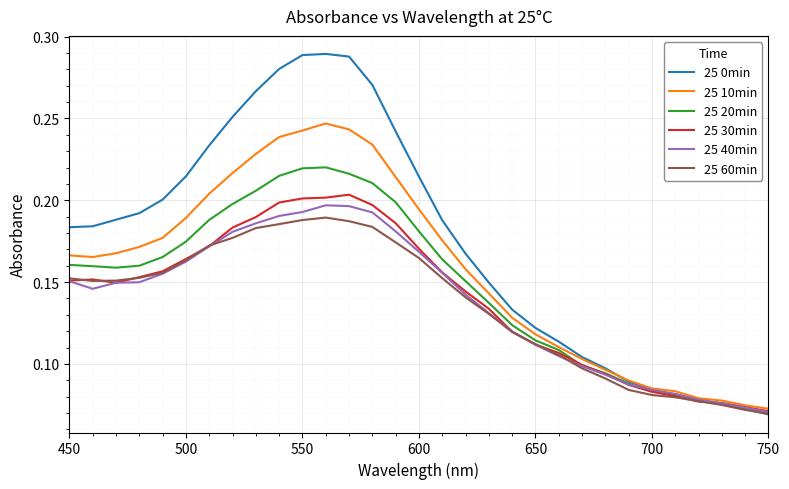

Which series has the largest total across all categories?

25 0min